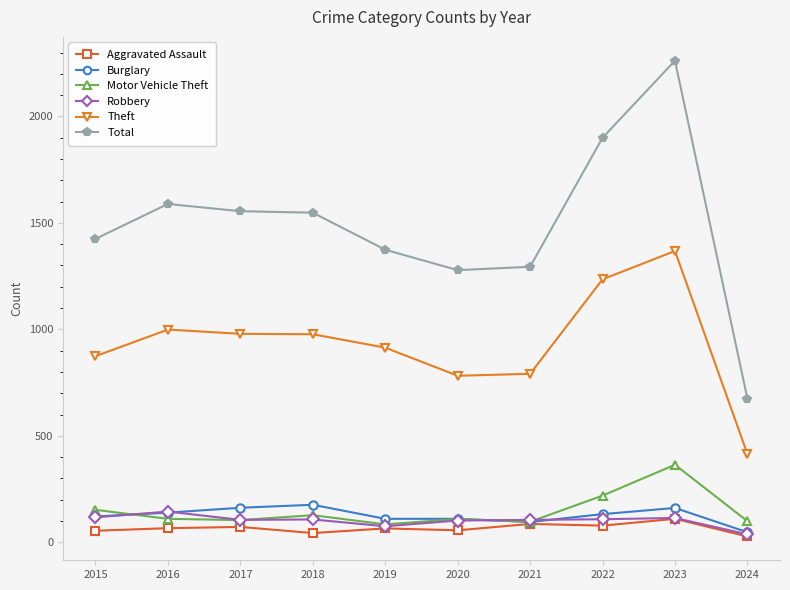

At which category does the chart reach its peak across all series?

2023